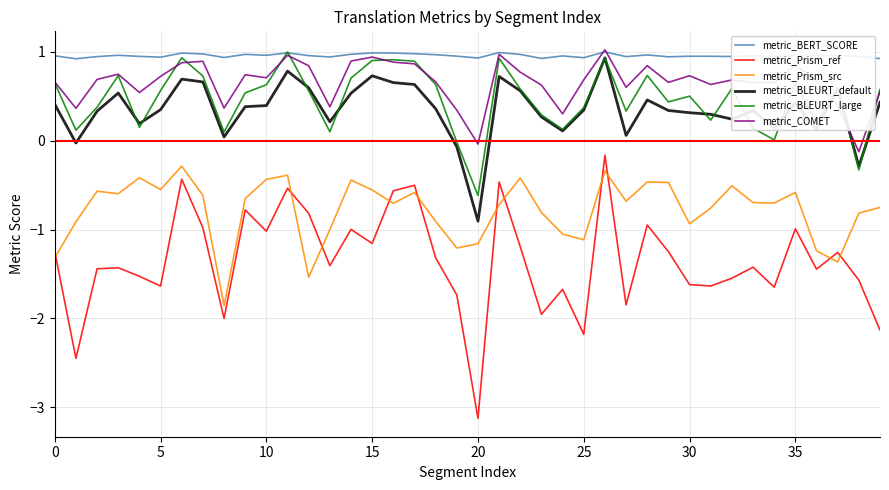

Which series has the largest range (max minus min)?

metric_Prism_ref